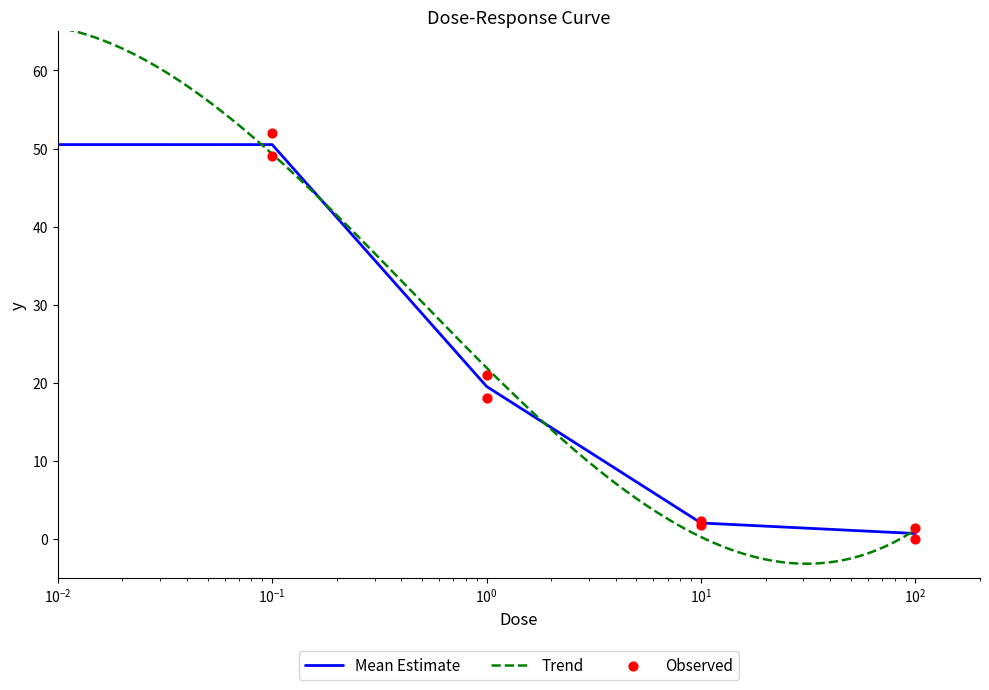

Between 1 and 0.1, which is larger?

0.1